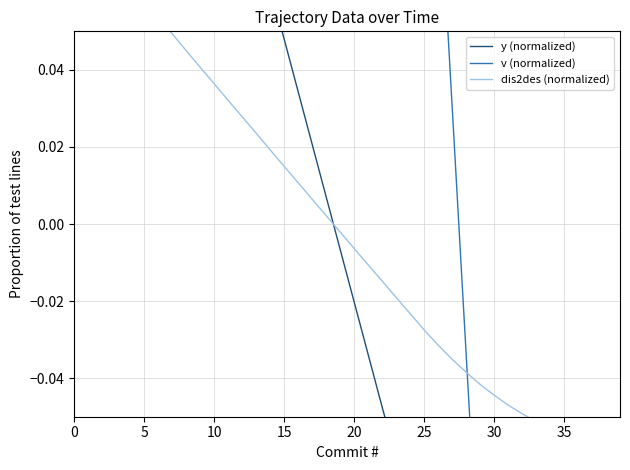

Reading left to right, list all the values displayed in this chart.

y (normalized): 0.3	0.2	0.2	0.2	0.2	0.2	0.2	0.2	0.1	0.1	0.1	0.1	0.1	0.1	0.1	0.0	0.0	0.0	0.0	-0.0	-0.0	-0.0	-0.0	-0.1	-0.1	-0.1	-0.1	-0.1	-0.1	-0.1	-0.1	-0.2	-0.2	-0.2	-0.2	-0.2	-0.2	-0.2	-0.2	-0.2
v (normalized): 0.2	0.2	0.2	0.2	0.2	0.2	0.2	0.2	0.2	0.2	0.2	0.2	0.2	0.2	0.2	0.2	0.2	0.2	0.2	0.2	0.2	0.2	0.2	0.2	0.2	0.2	0.1	0.0	-0.0	-0.1	-0.2	-0.2	-0.3	-0.4	-0.4	-0.5	-0.5	-0.6	-0.7	-0.7
dis2des (normalized): 0.1	0.1	0.1	0.1	0.1	0.1	0.1	0.0	0.0	0.0	0.0	0.0	0.0	0.0	0.0	0.0	0.0	0.0	0.0	-0.0	-0.0	-0.0	-0.0	-0.0	-0.0	-0.0	-0.0	-0.0	-0.0	-0.0	-0.0	-0.0	-0.0	-0.1	-0.1	-0.1	-0.1	-0.1	-0.1	-0.1